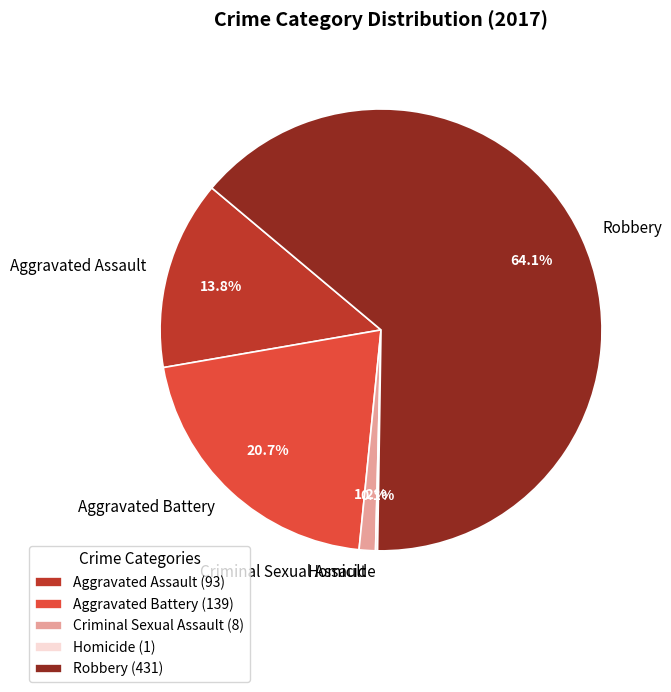

What percentage is NOT represented by Aggravated Assault?

86.2%